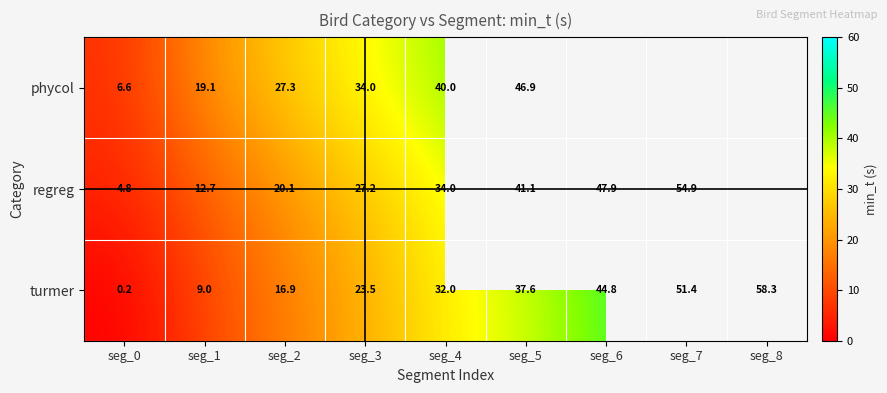

At seg_0, list the series in order from smallest to largest.

turmer, regreg, phycol